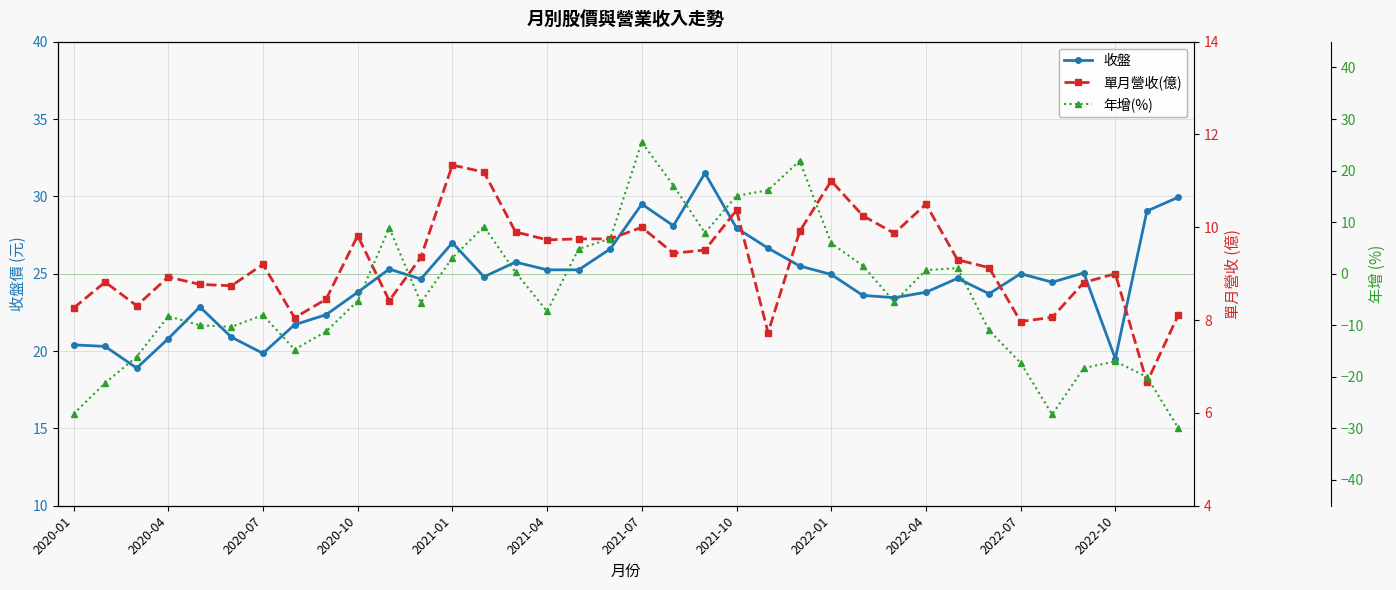

What is the maximum value shown in the chart?

31.5